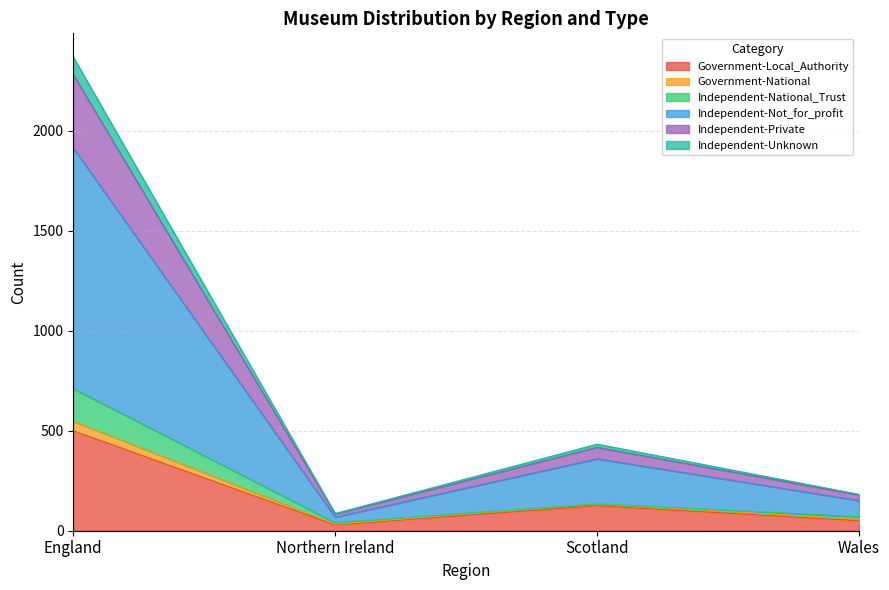

Which category has the highest value in the Government-Local_Authority series?

England